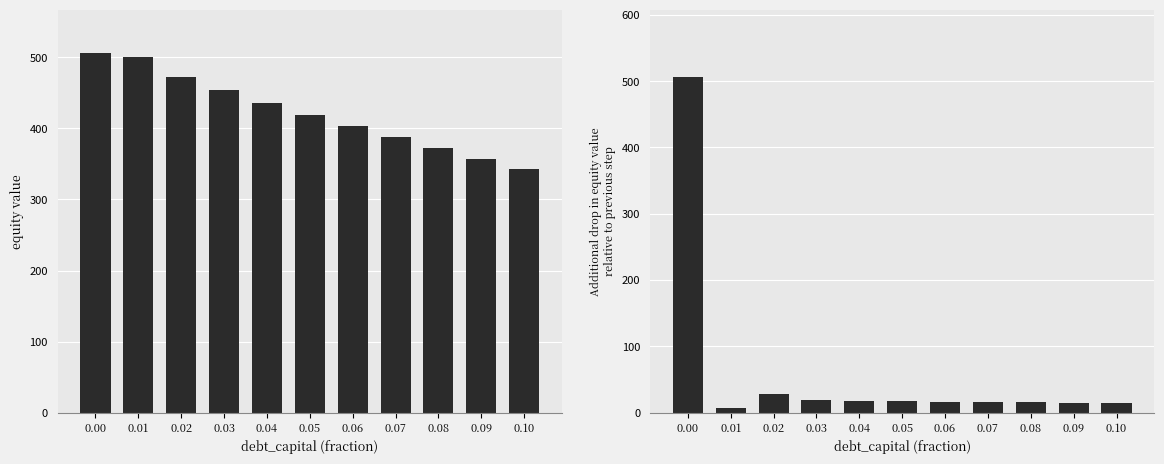

At how many categories does at least one series exceed 499?

2